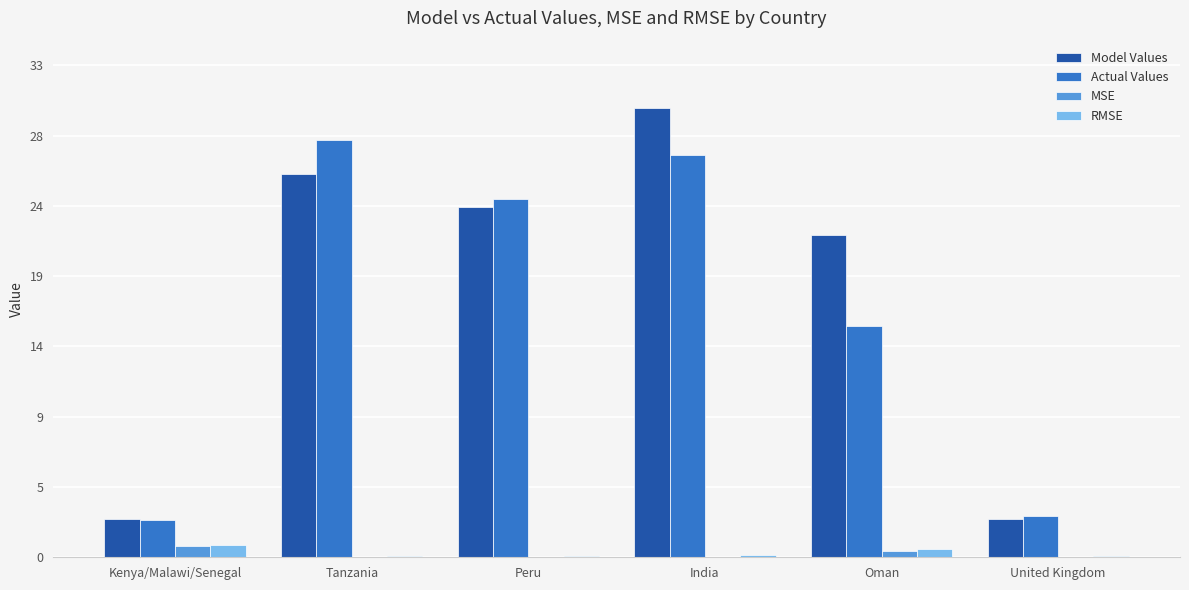

Are the bars grouped side by side (vs. stacked)?

Yes